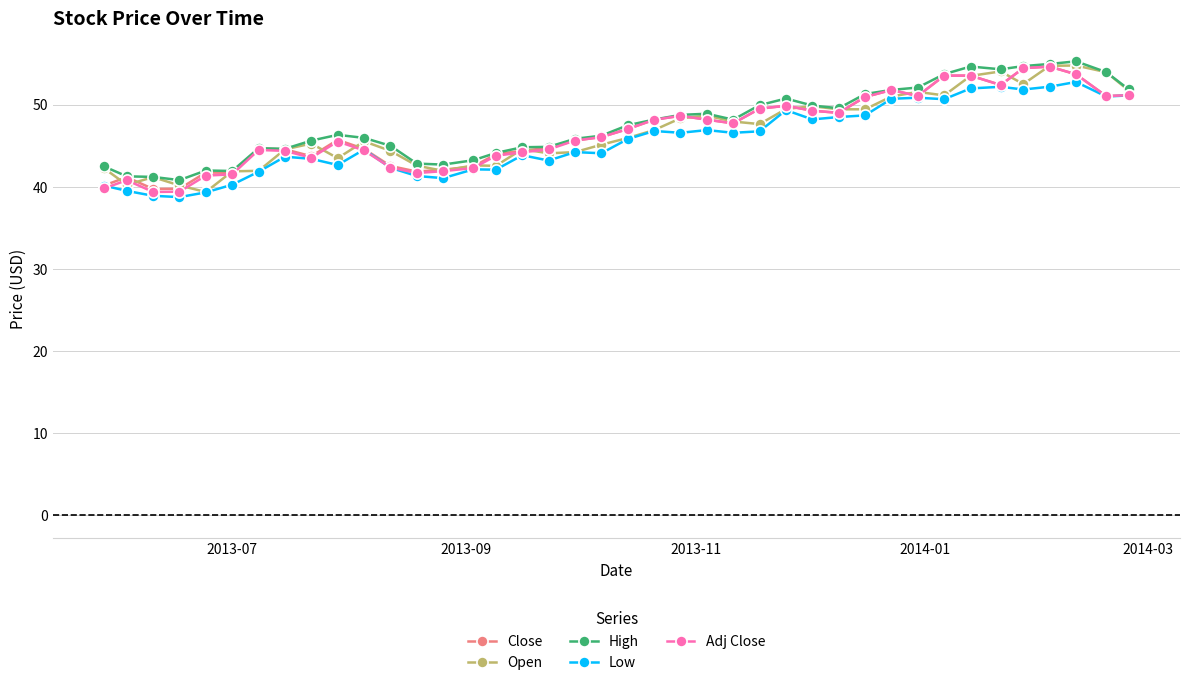

Which series has the largest total across all categories?

High